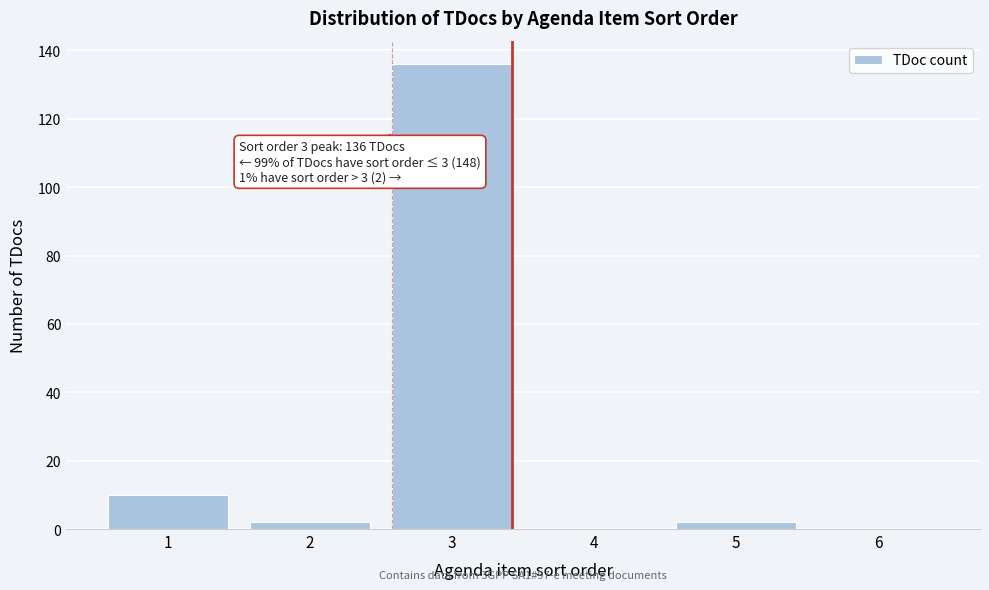

Over which range of the x-axis is the bar tallest?

2.5 to 3.5